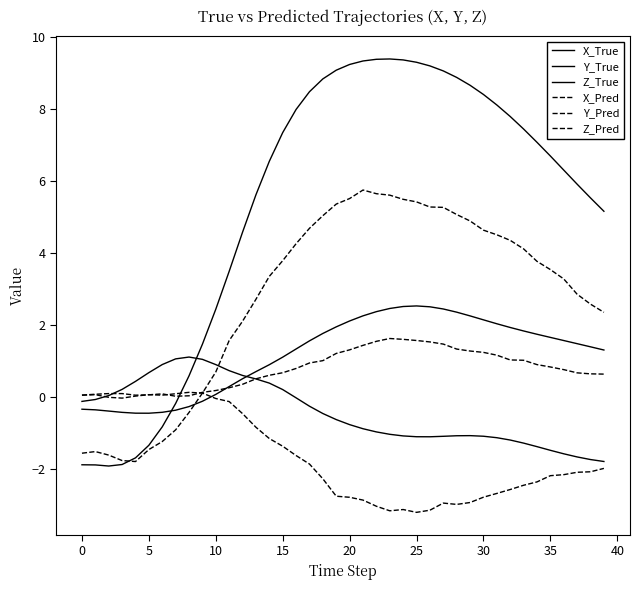

How many lines are shown in the chart?

6